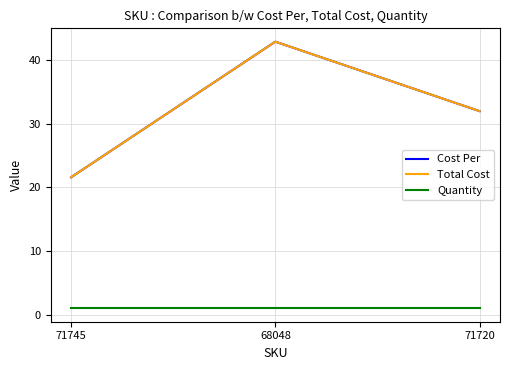

Is this an area chart (filled region under the line)?

No